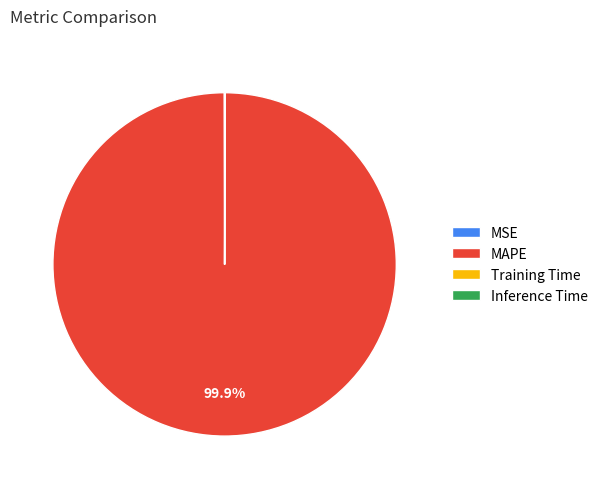

Does MAPE represent more than half of the total?

Yes